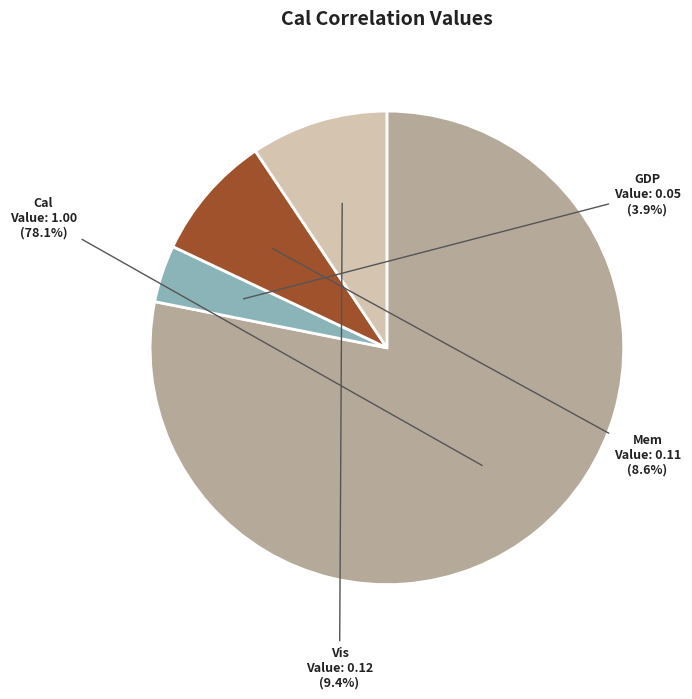

True or false: GDP accounts for 12% of the total.

False